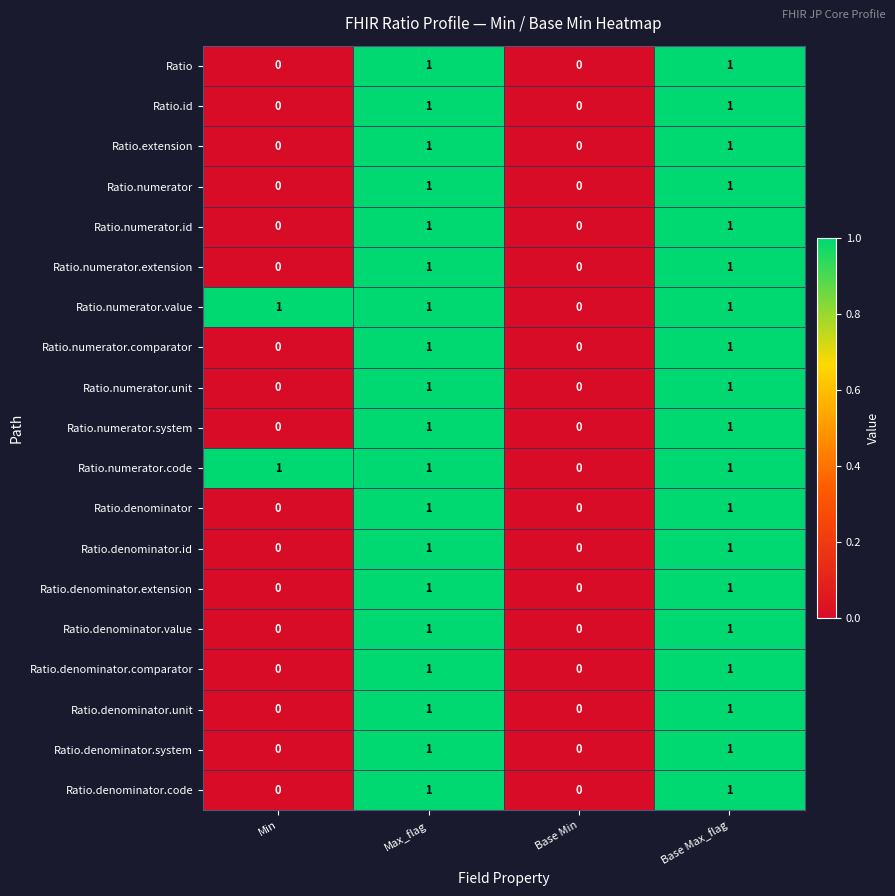

The Ratio.numerator.system series shows 1 at Max_flag. True or false?

True